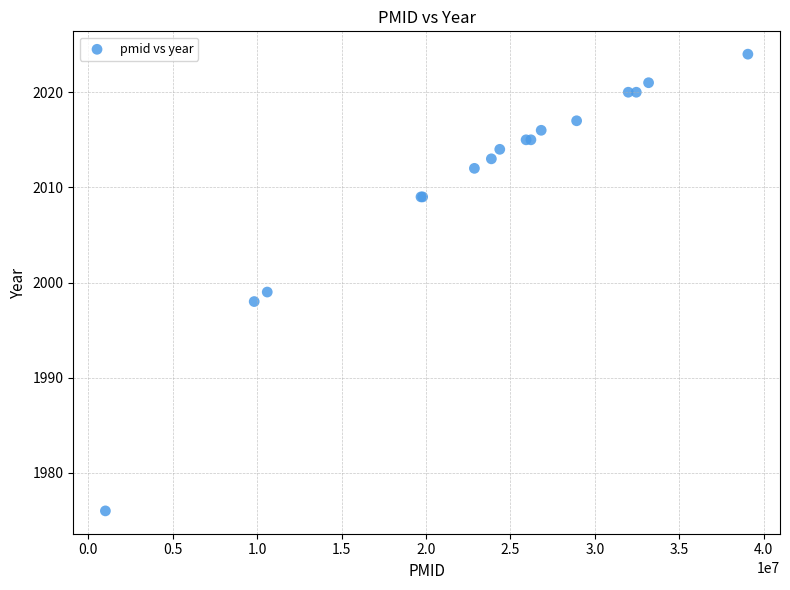

What Y value in the scatter plot is closest to 2000?

1999